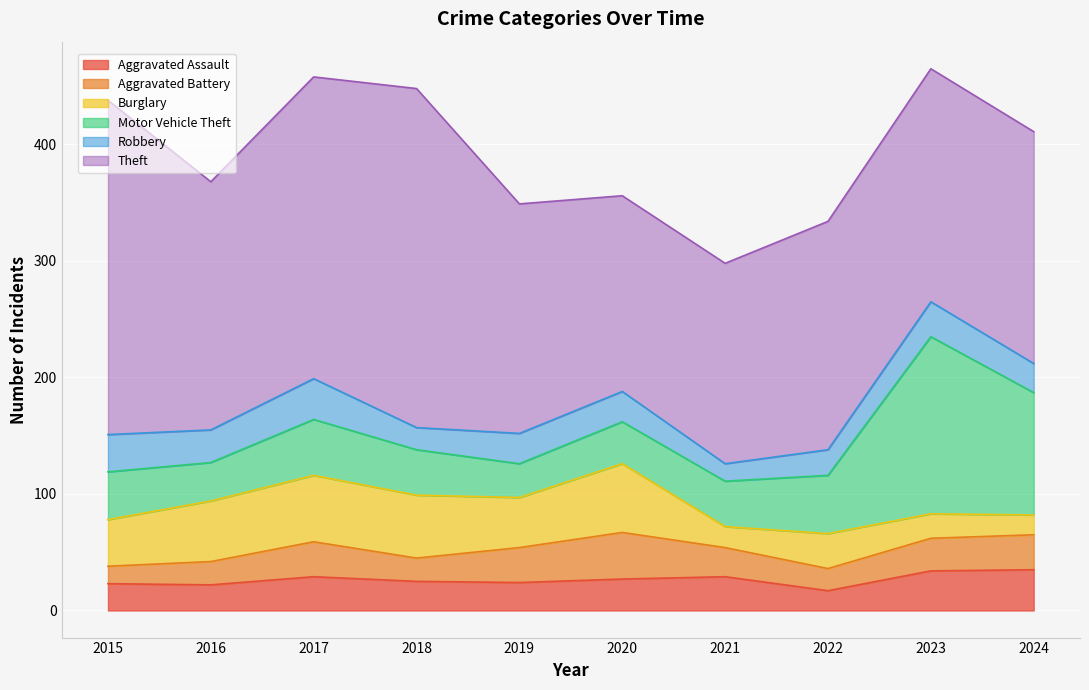

Rank the series at 2023 from highest to lowest value.

Theft, Motor Vehicle Theft, Aggravated Assault, Robbery, Aggravated Battery, Burglary